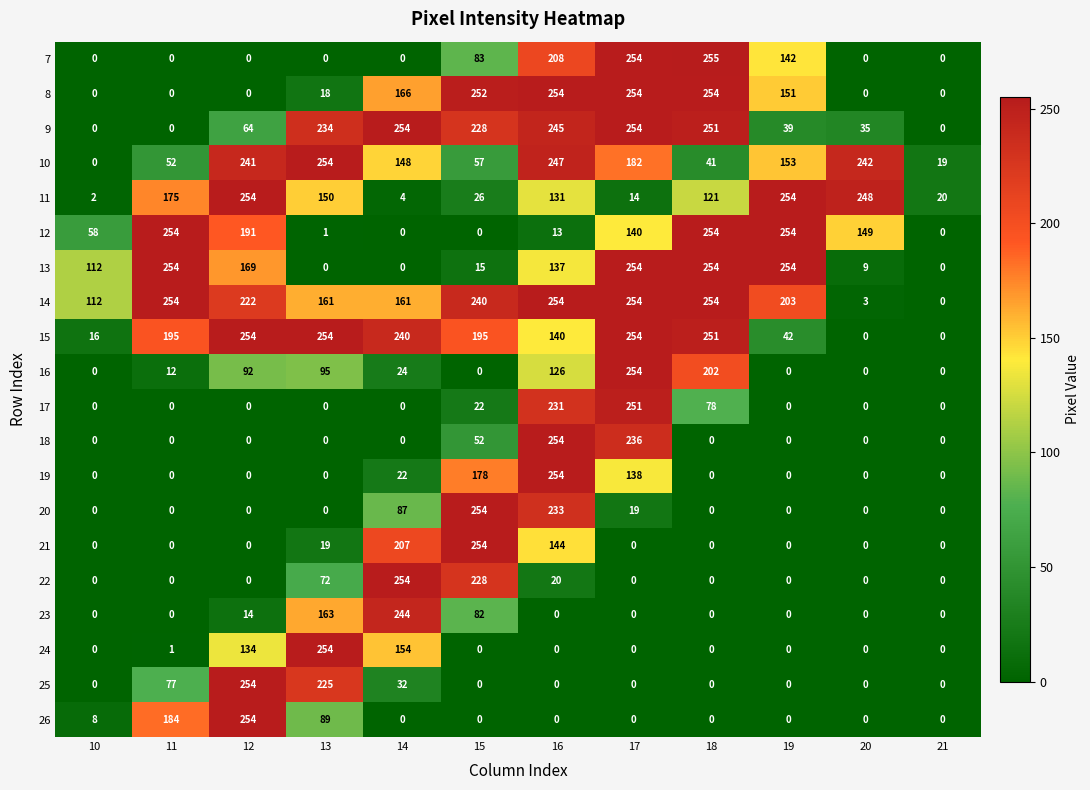

Is it true that 15 equals 97 at 21?

False